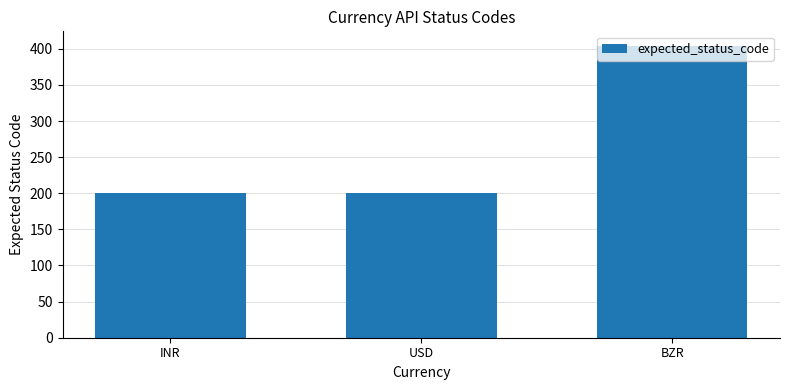

What is the sum of all values?

804